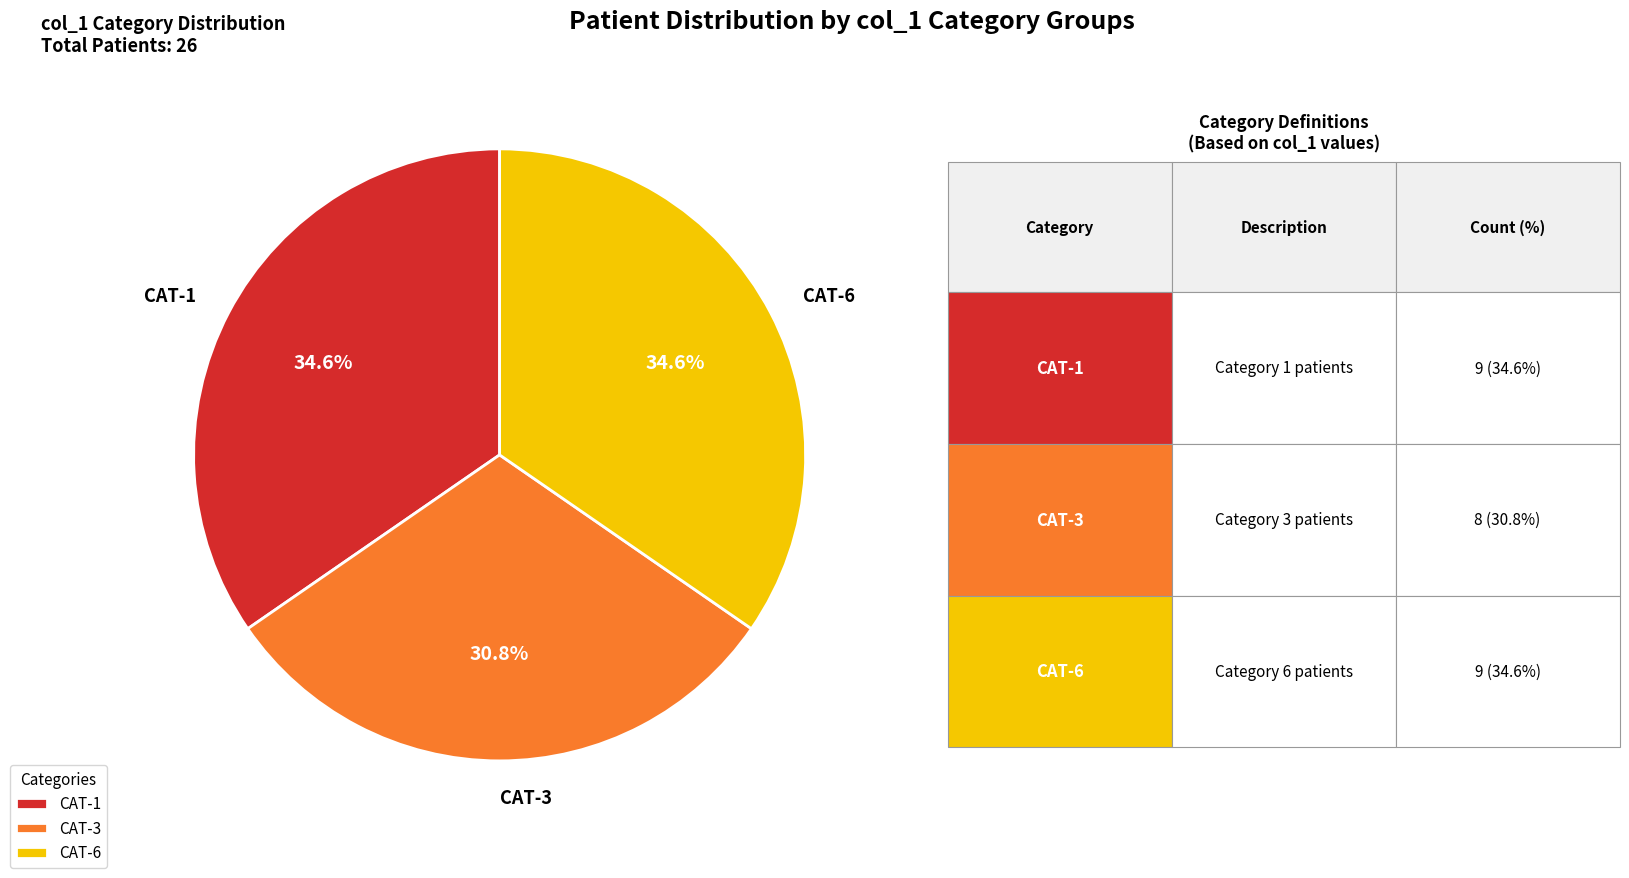

To the nearest percent, what is the difference between the largest and smallest slice percentages?

4%